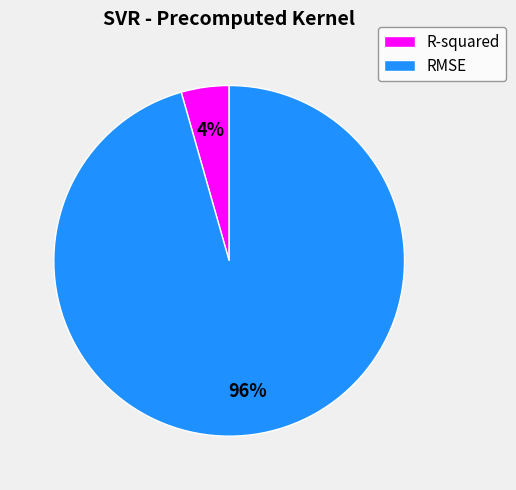

Which slice is the largest?

RMSE